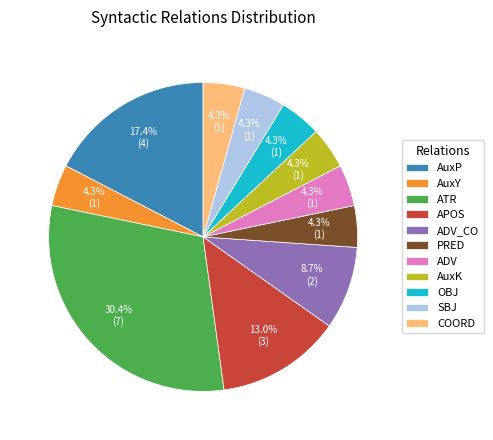

What portion of the pie excludes OBJ?

95.7%